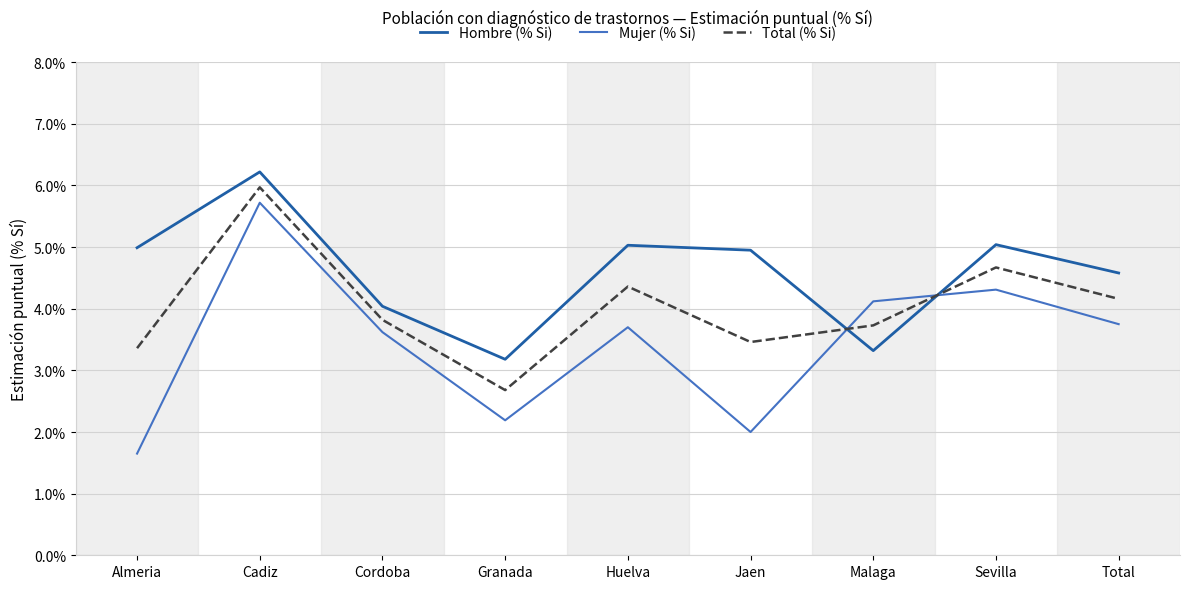

What position from the left is Jaen?

6